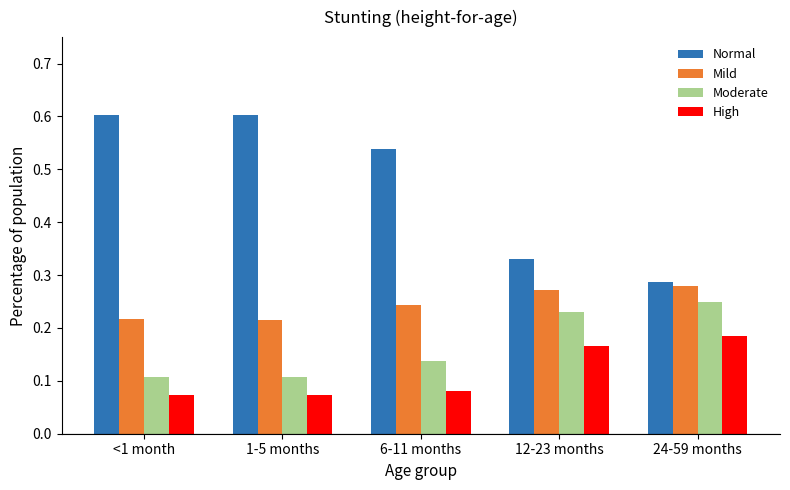

Are the bars horizontal?

No